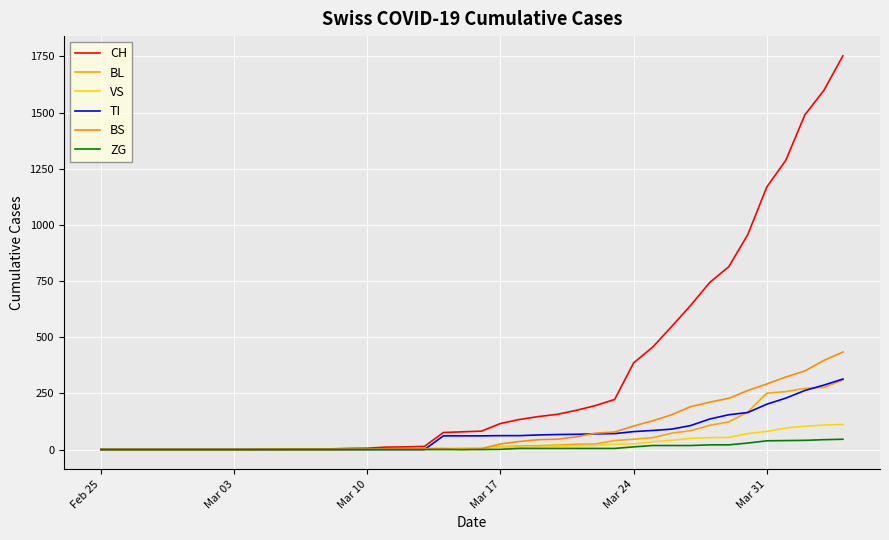

Which series has the largest total across all categories?

CH